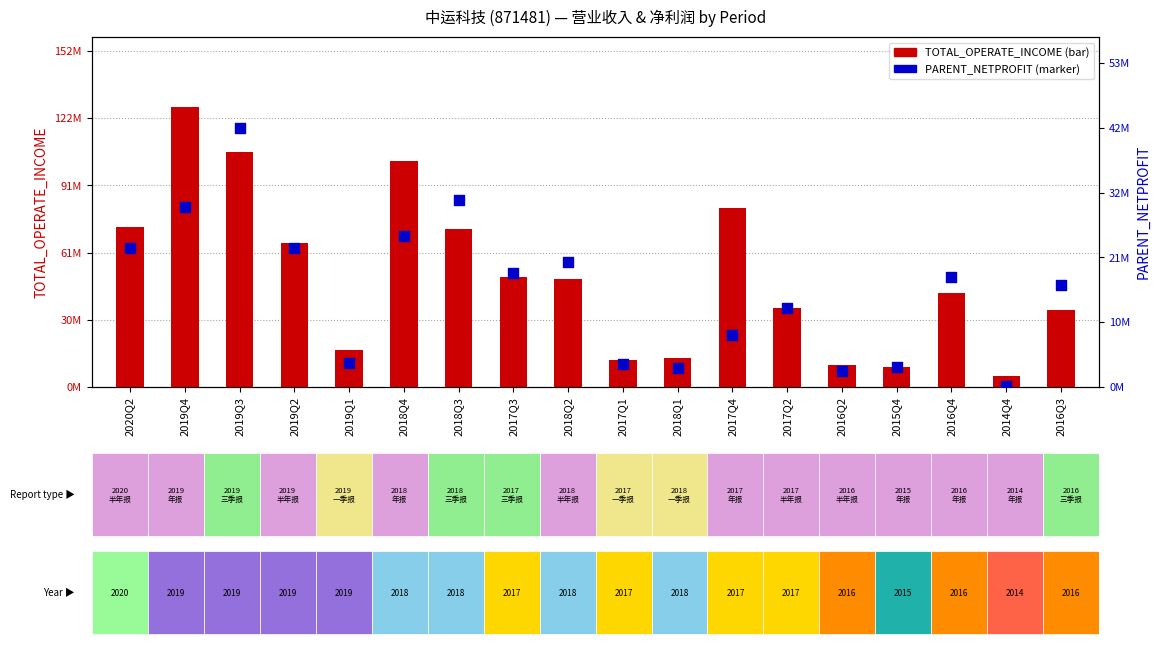

What are all the series names shown in the legend?

TOTAL_OPERATE_INCOME, PARENT_NETPROFIT